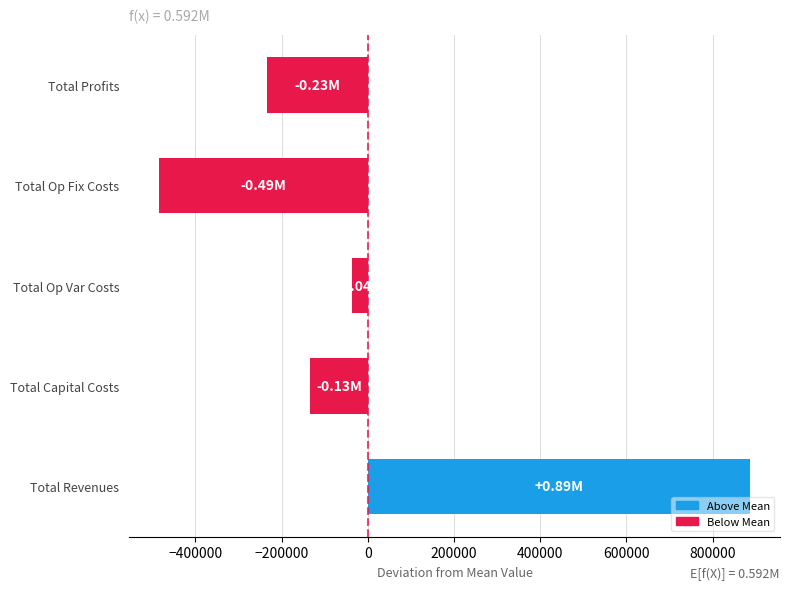

At which label is the value closest to 201283?

Total Op Var Costs